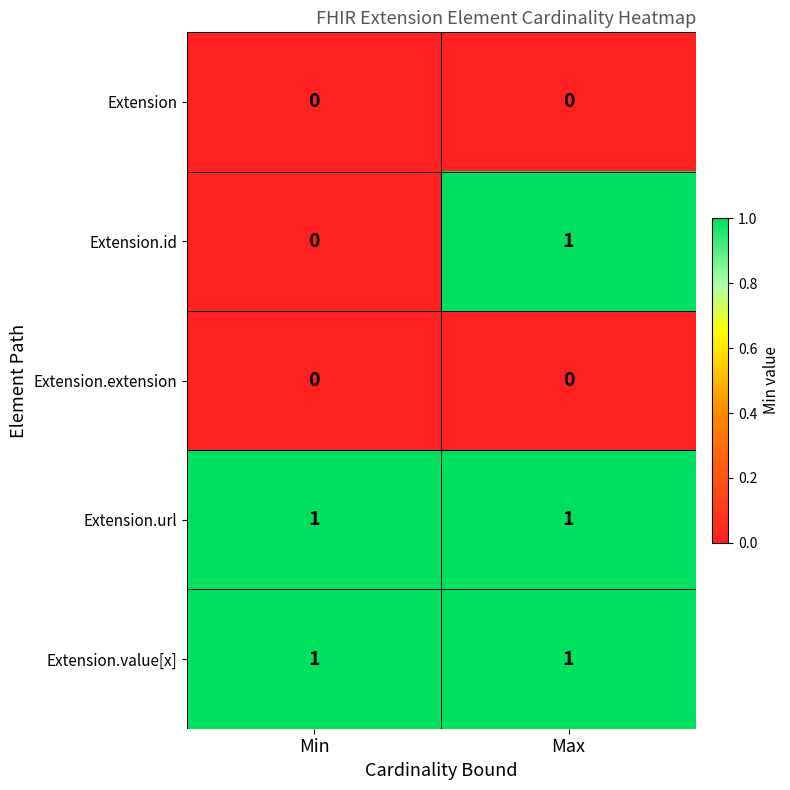

Is the value of Extension.extension at Min greater than the value of Extension.value[x] at Min?

No